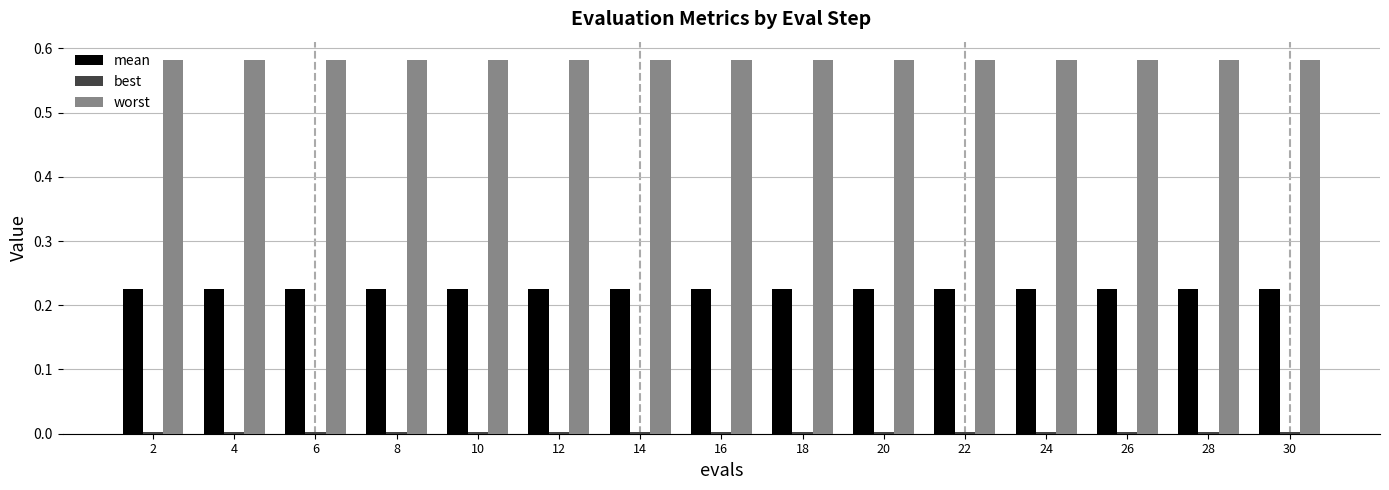

Which series has the largest total across all categories?

worst